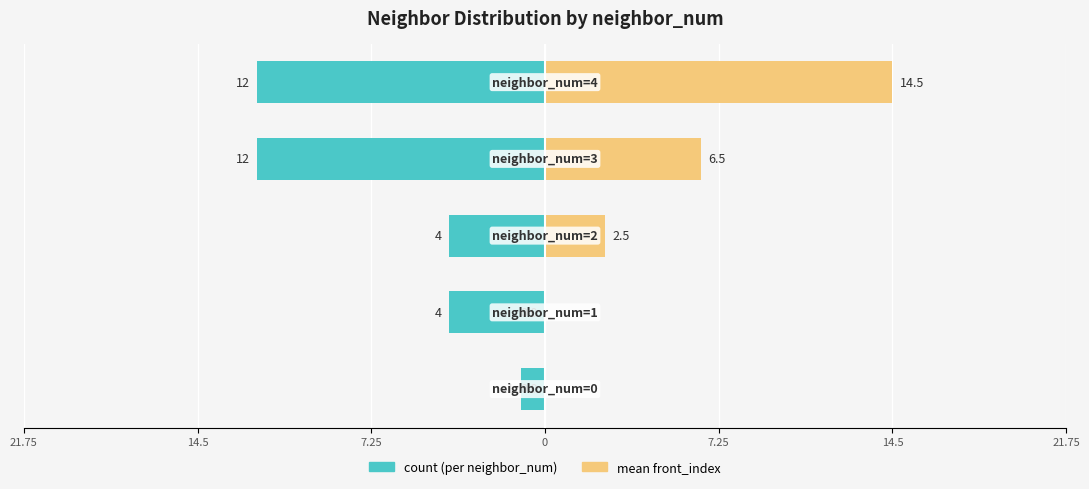

How many distinct data groups are displayed?

2